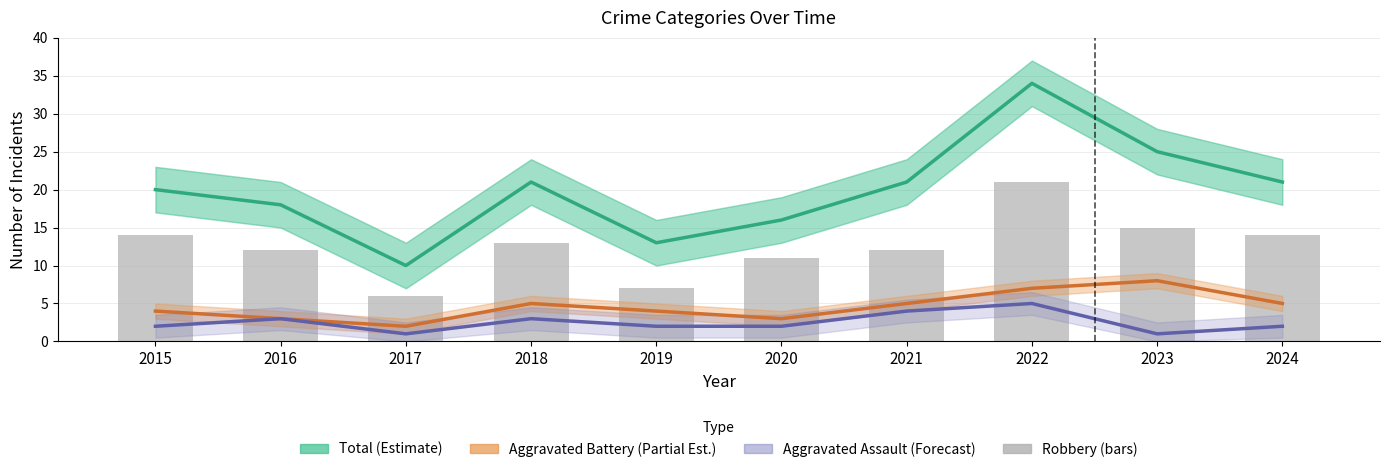

What is the lowest value of the Aggravated Battery (Partial Est.) series?

2